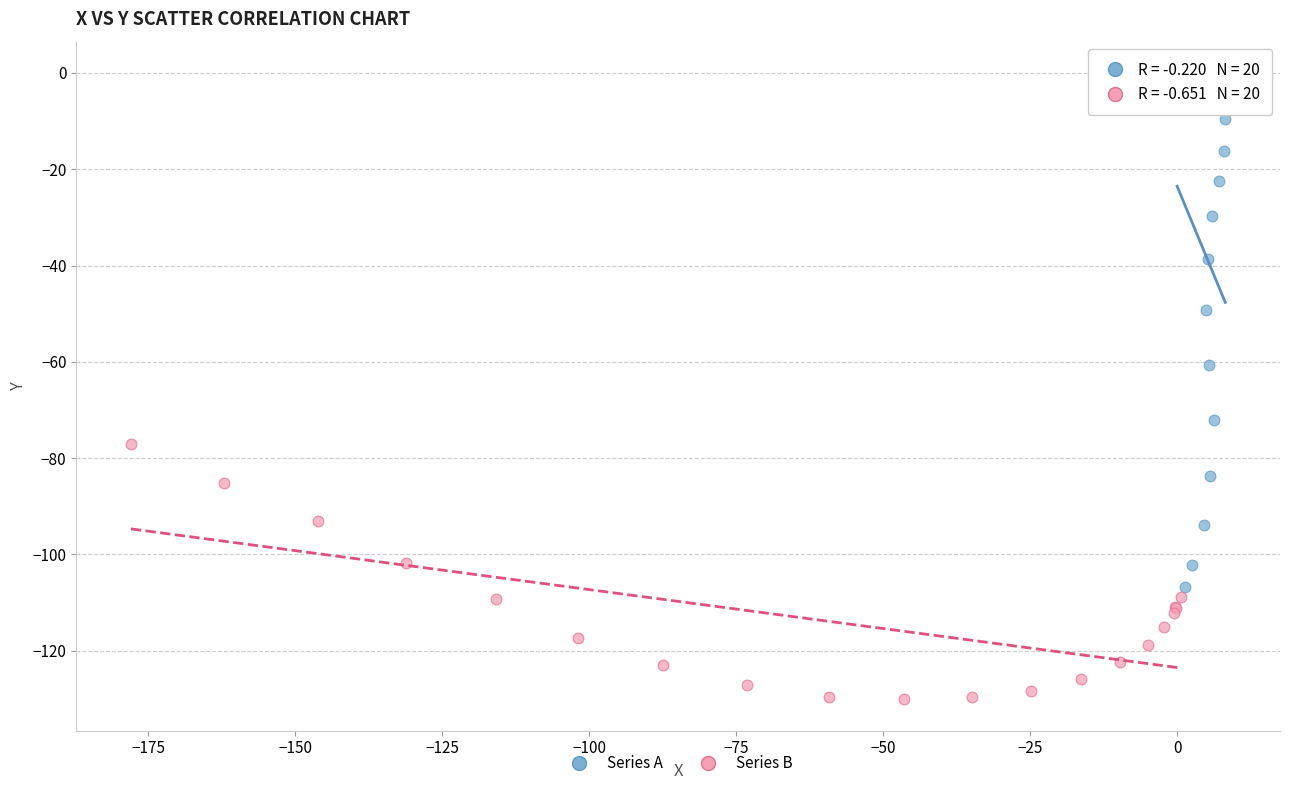

Which series has the largest Y range (max minus min)?

Series A